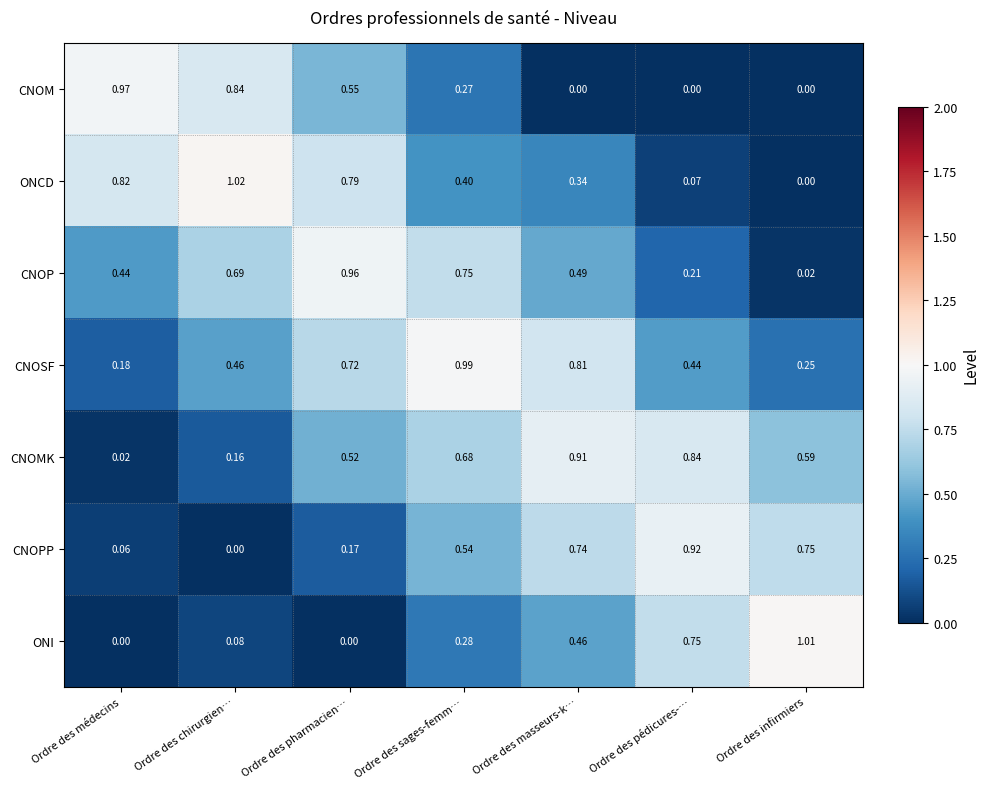

Which series has the largest range (max minus min)?

ONCD